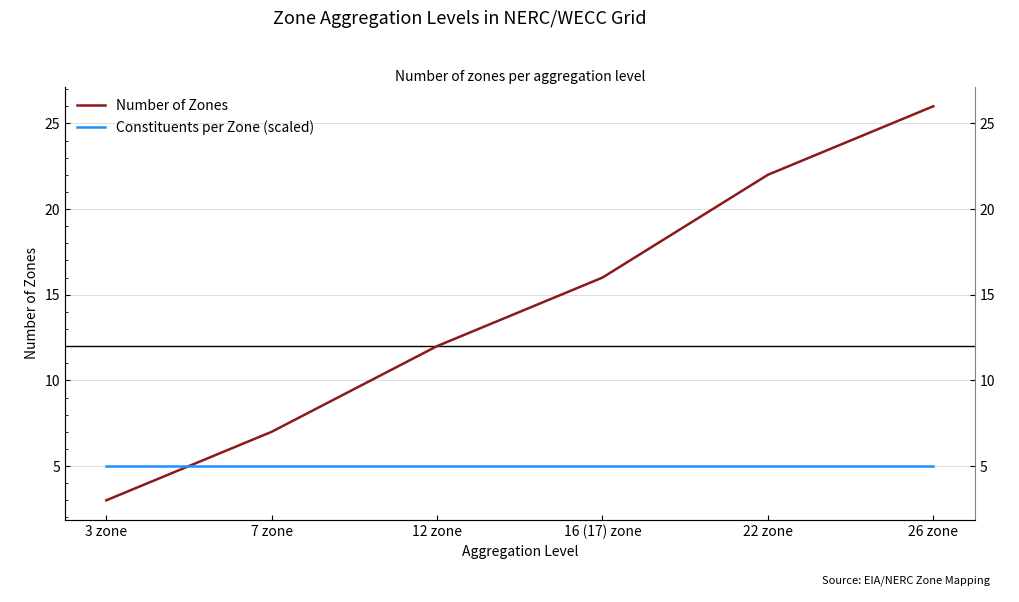

Where is Constituents per Zone (scaled) nearest to the value 5?

3 zone